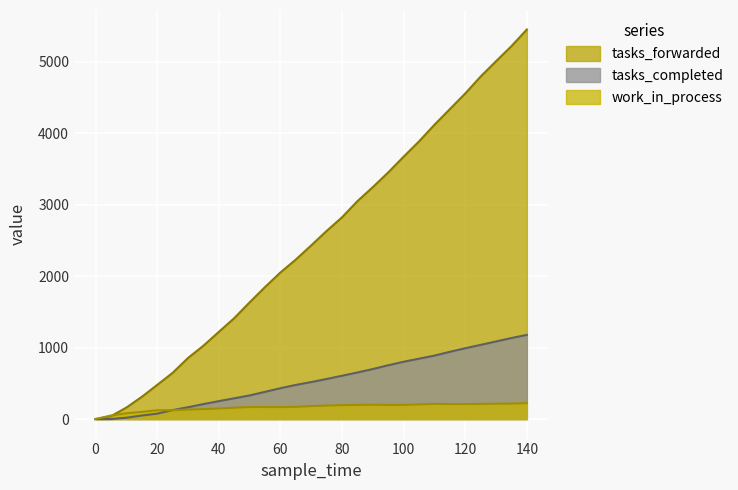

The work_in_process series shows 274 at 45. True or false?

False